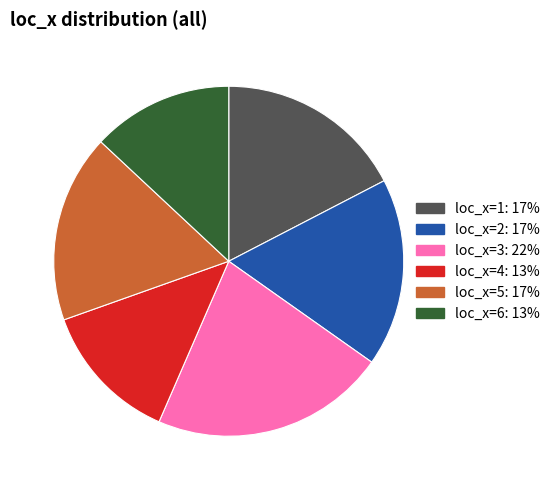

What is the largest slice in the pie chart?

loc_x=3: 22%